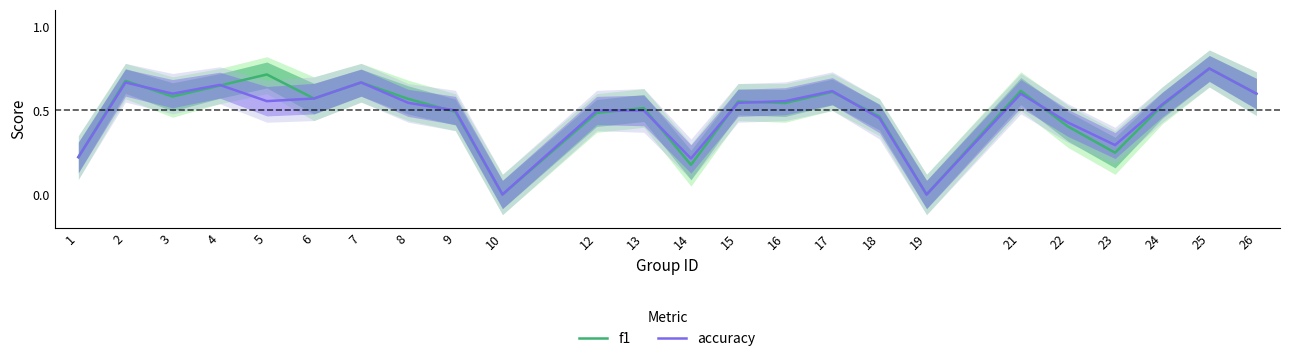

Which series has the largest range (max minus min)?

f1